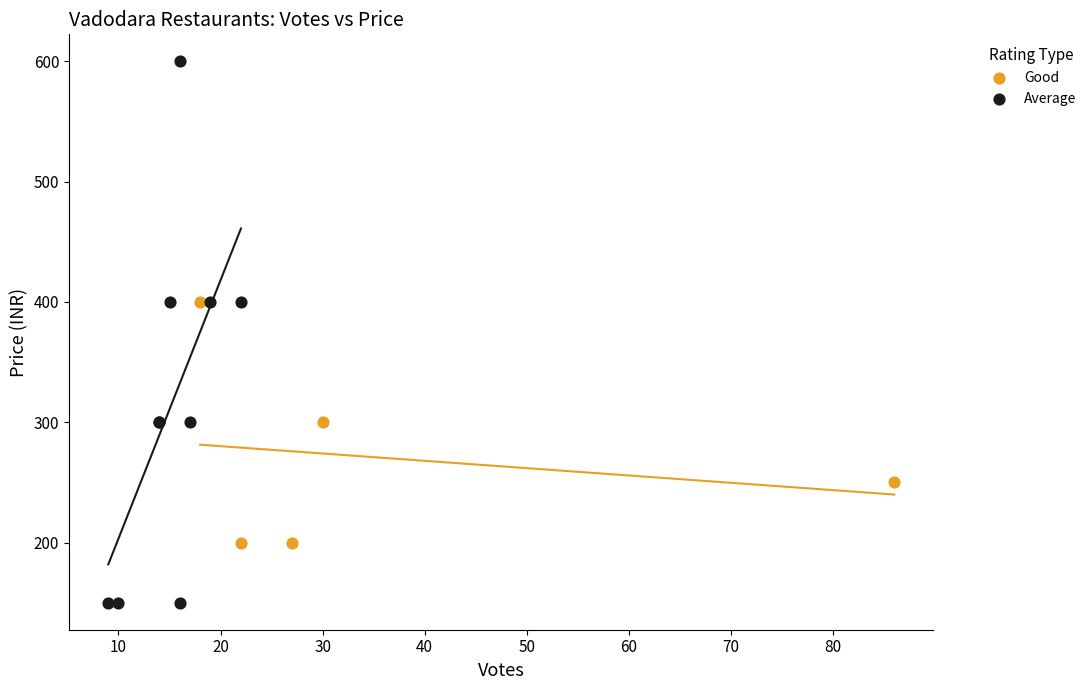

Which series has the largest Y range (max minus min)?

Average